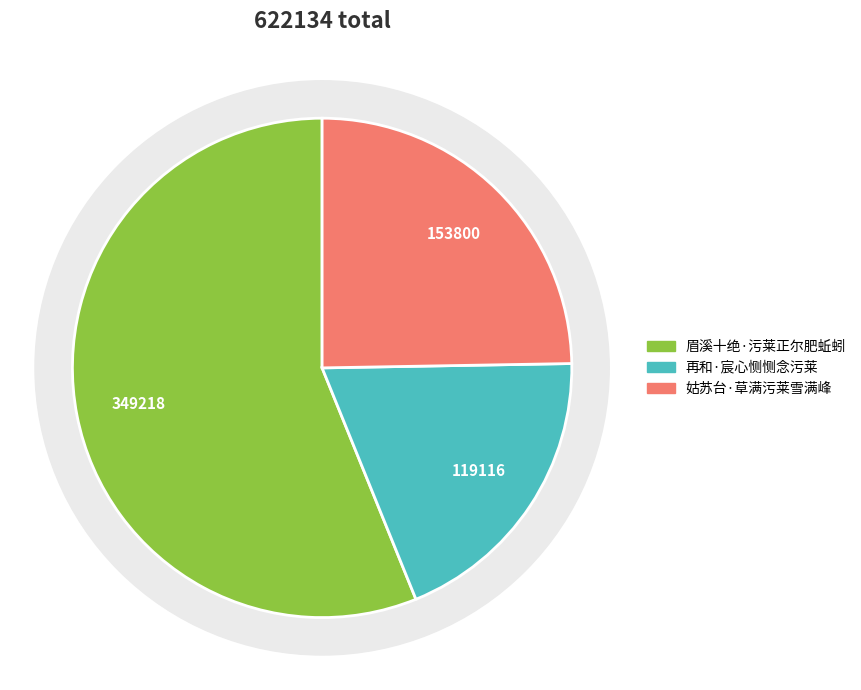

What is the smallest slice in the pie chart?

再和·宸心恻恻念污莱